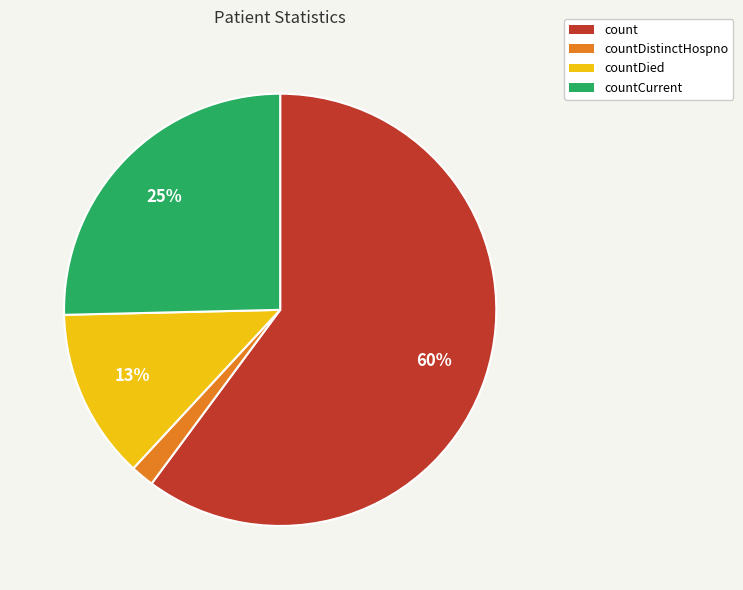

To the nearest percent, what is the average slice percentage?

25%